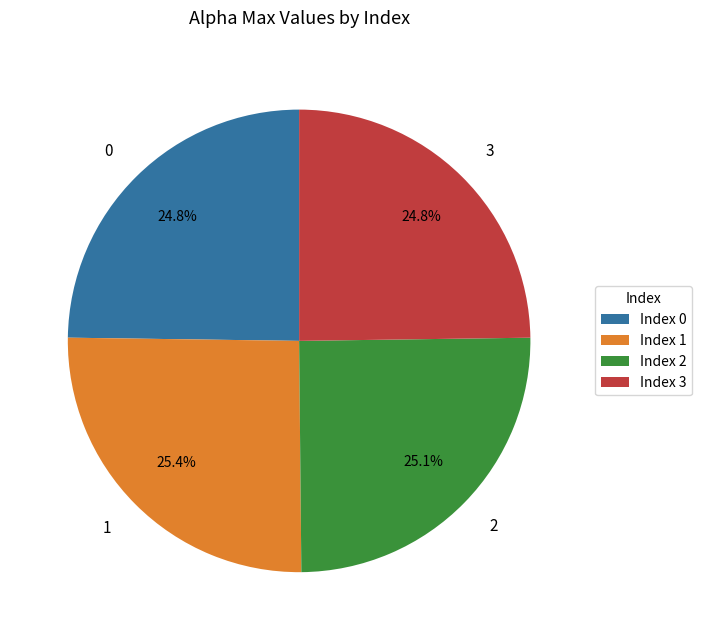

What is the ratio of the value at 3 to the value at 1?

1.0